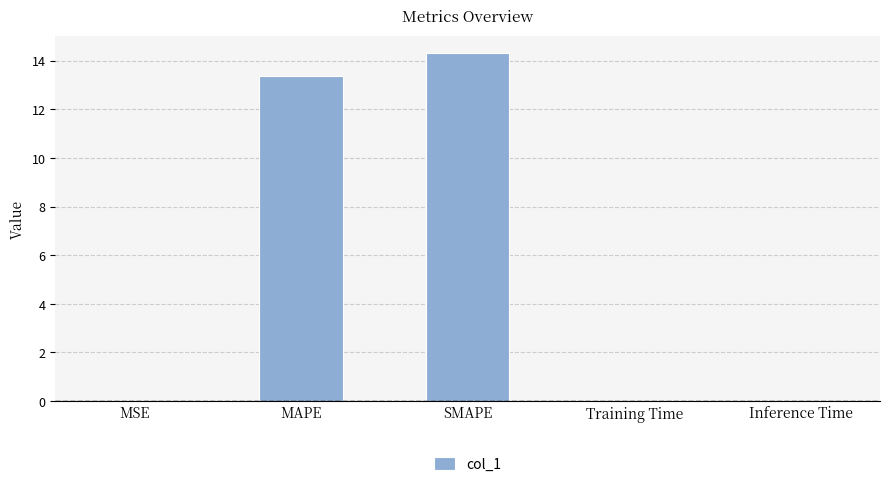

The value at SMAPE is 25.7. True or false?

False